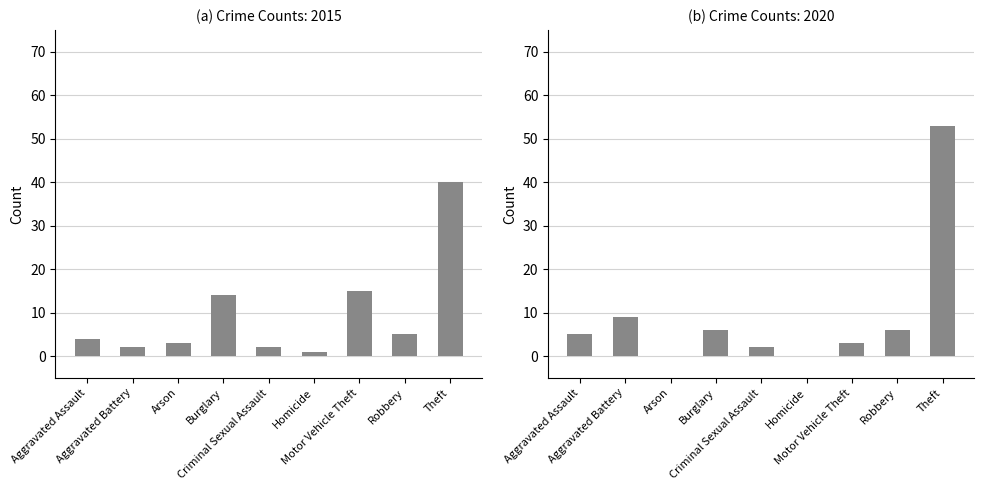

What is the label of the 5th bar from the left?

Criminal Sexual Assault